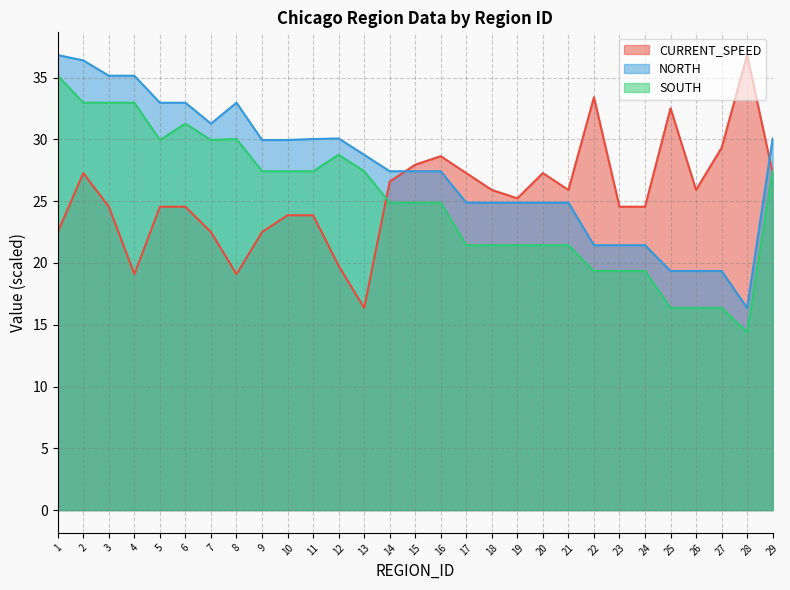

Read the NORTH value at 6.

33.0